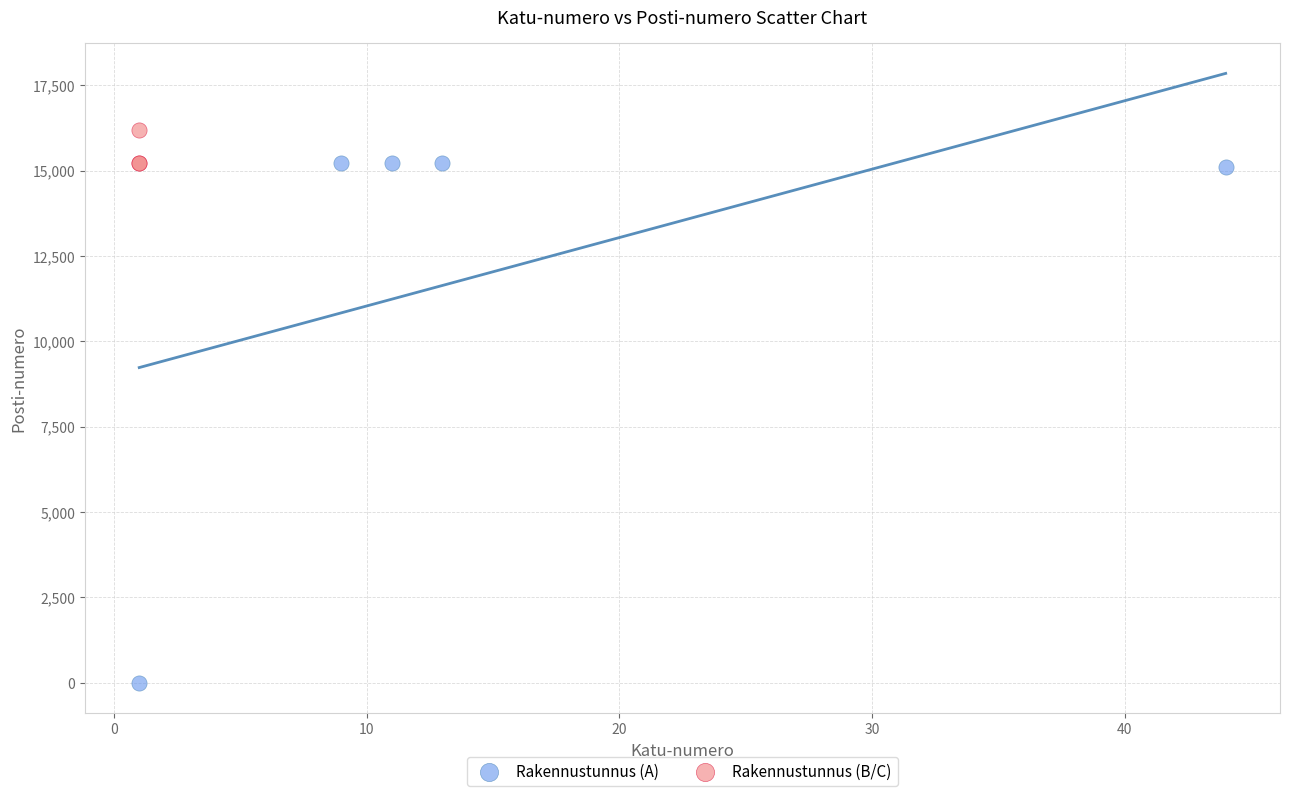

Which series has the widest spread of Y values?

Rakennustunnus (A)